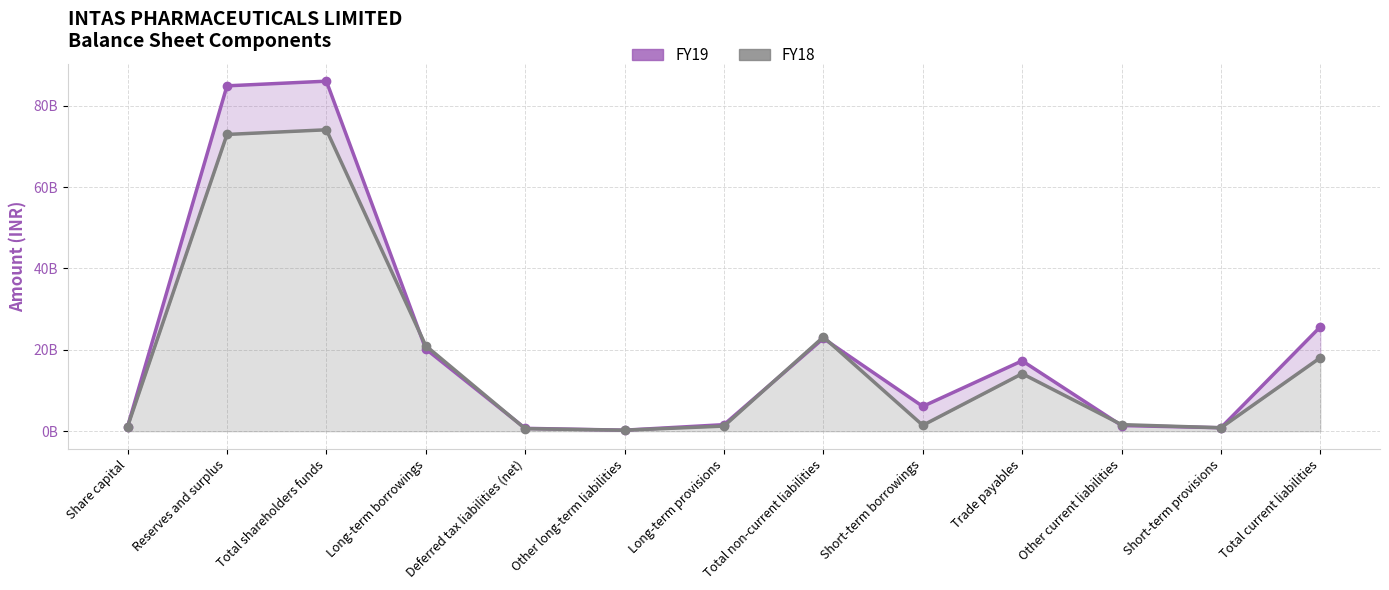

What is the average value of the FY19 series?

20697084615